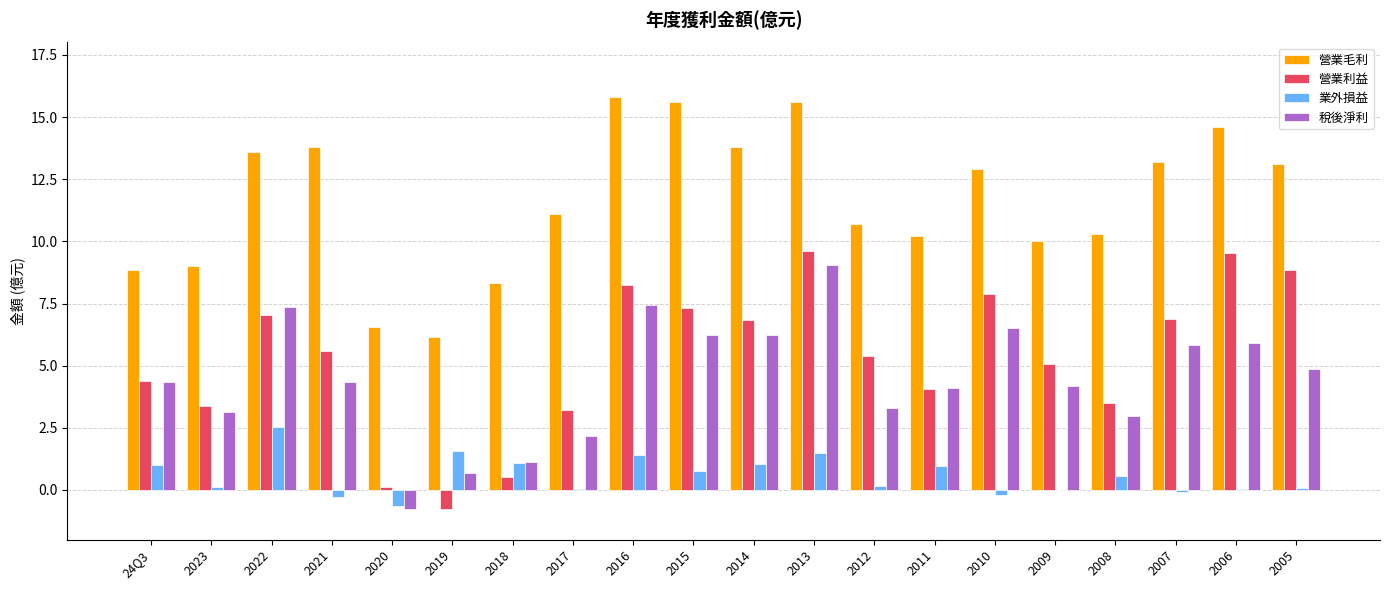

Are the bars grouped side by side (vs. stacked)?

Yes